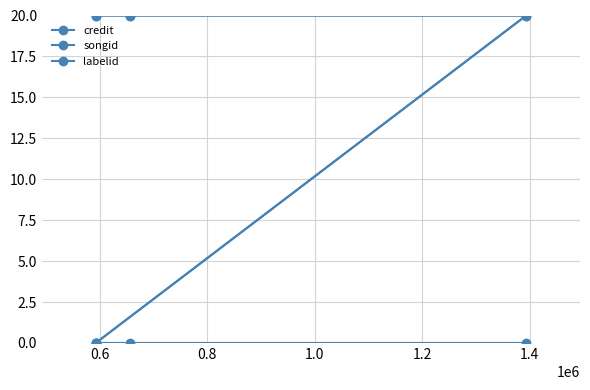

True or false: credit and labelid intersect in this chart.

False